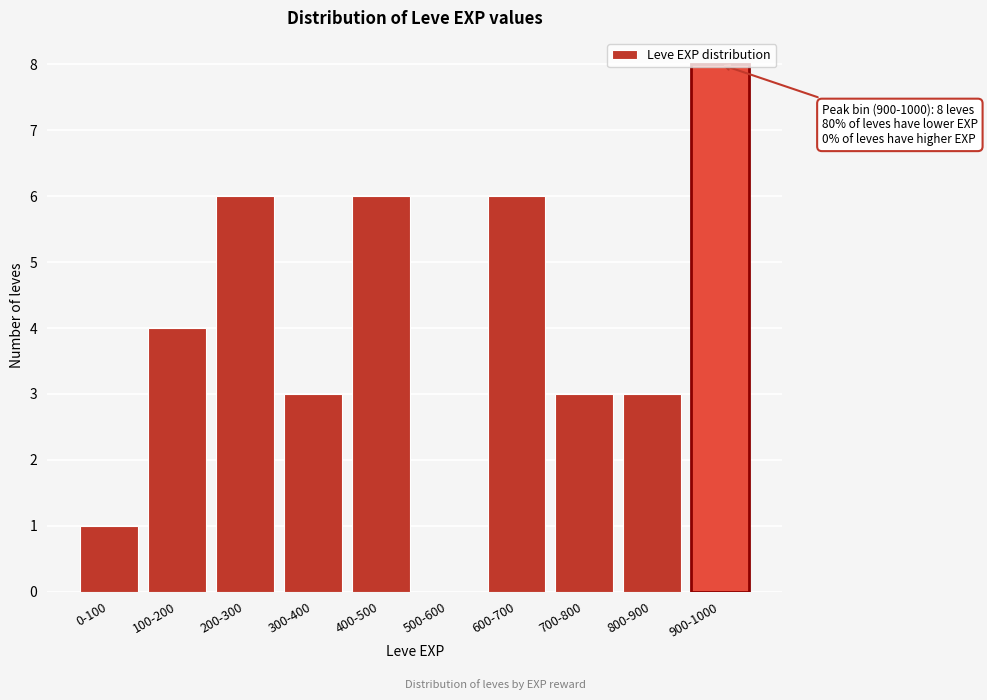

Between 900-1000 and 500-600, which is larger?

900-1000